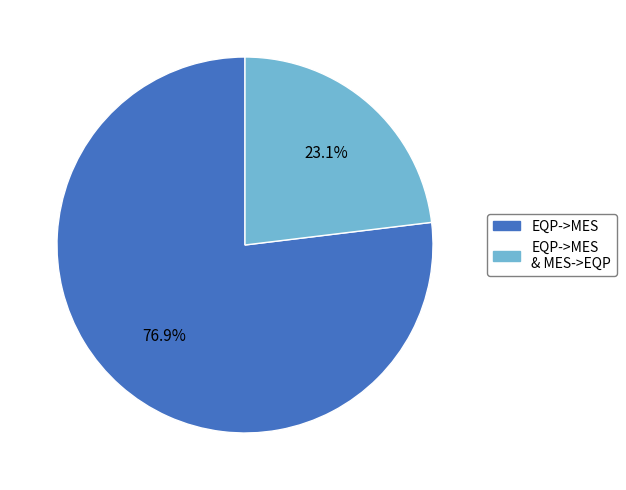

Is there any slice that represents more than half of the pie?

Yes